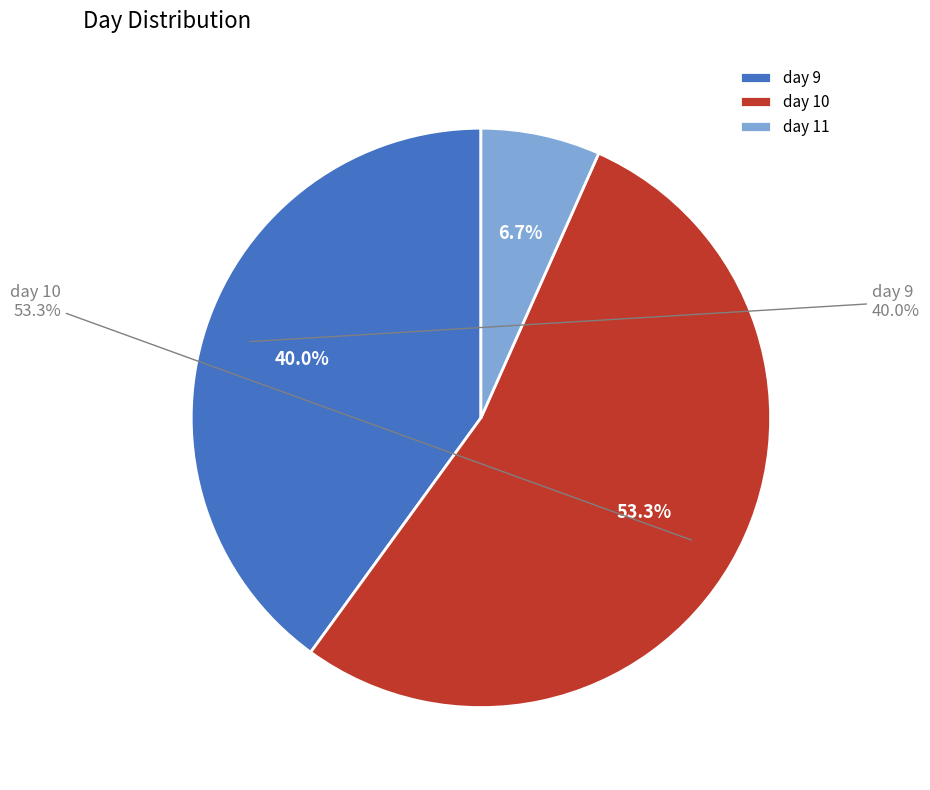

How many segments does this pie chart have?

3